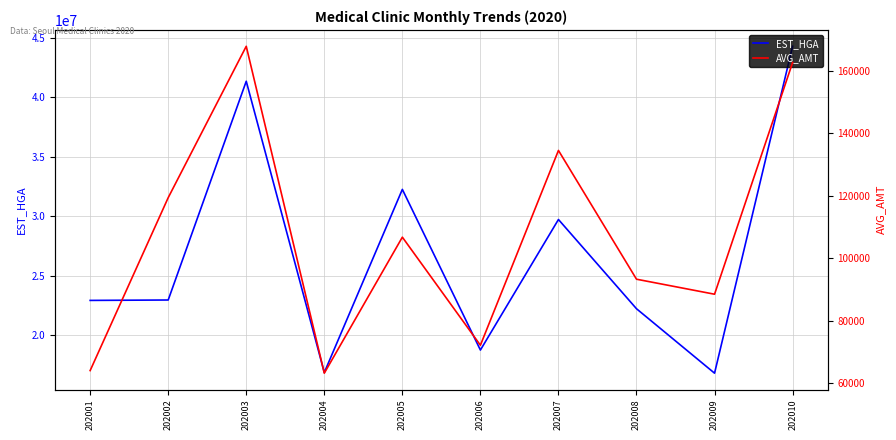

Which category has the highest value in the AVG_AMT series?

202003